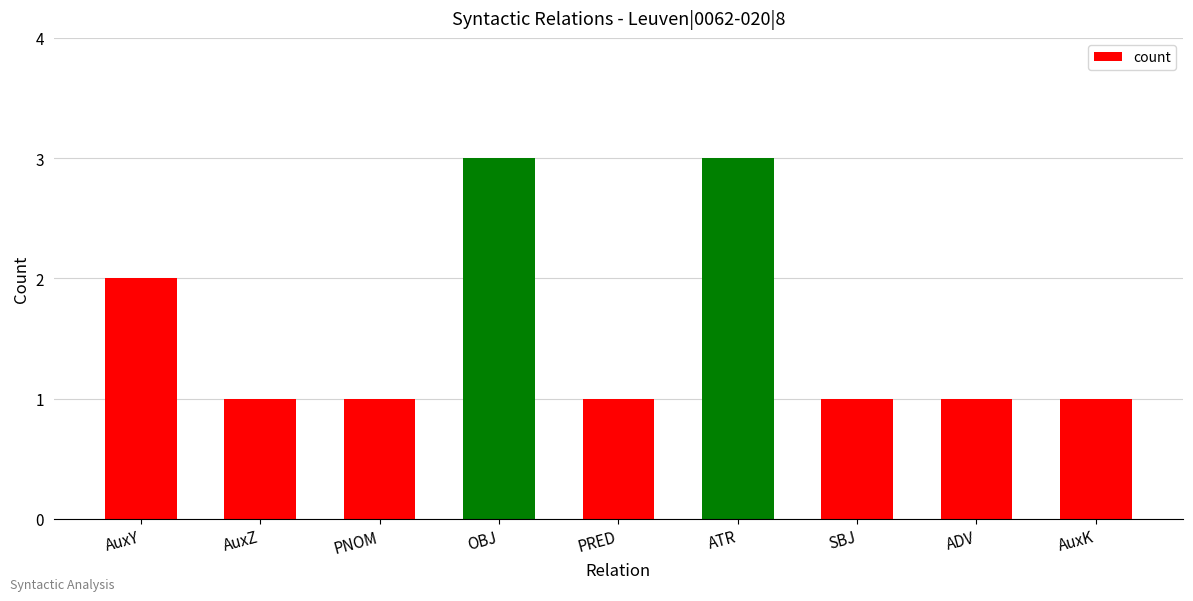

What is the smallest value displayed?

1